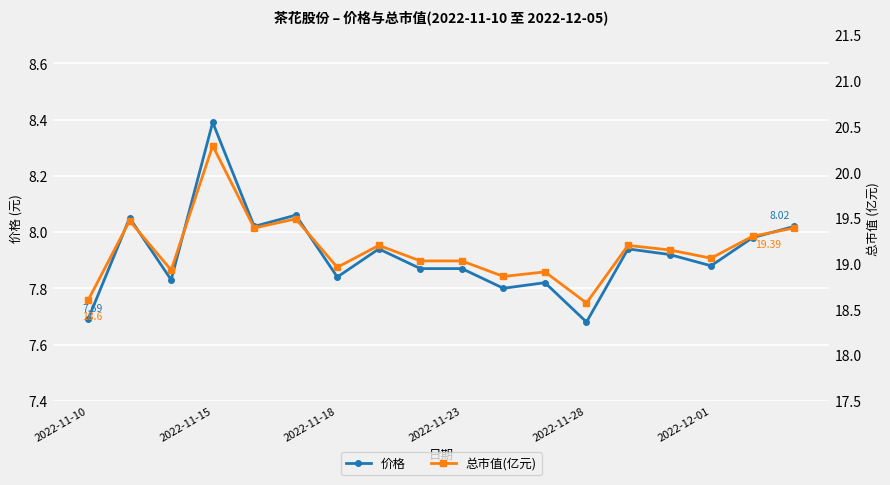

True or false: 价格 has more than 1 points higher than both neighbors.

True